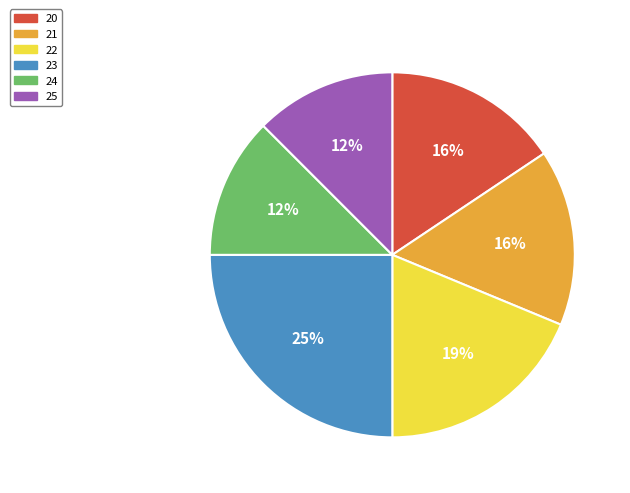

Between 22 and 25, which is larger?

22